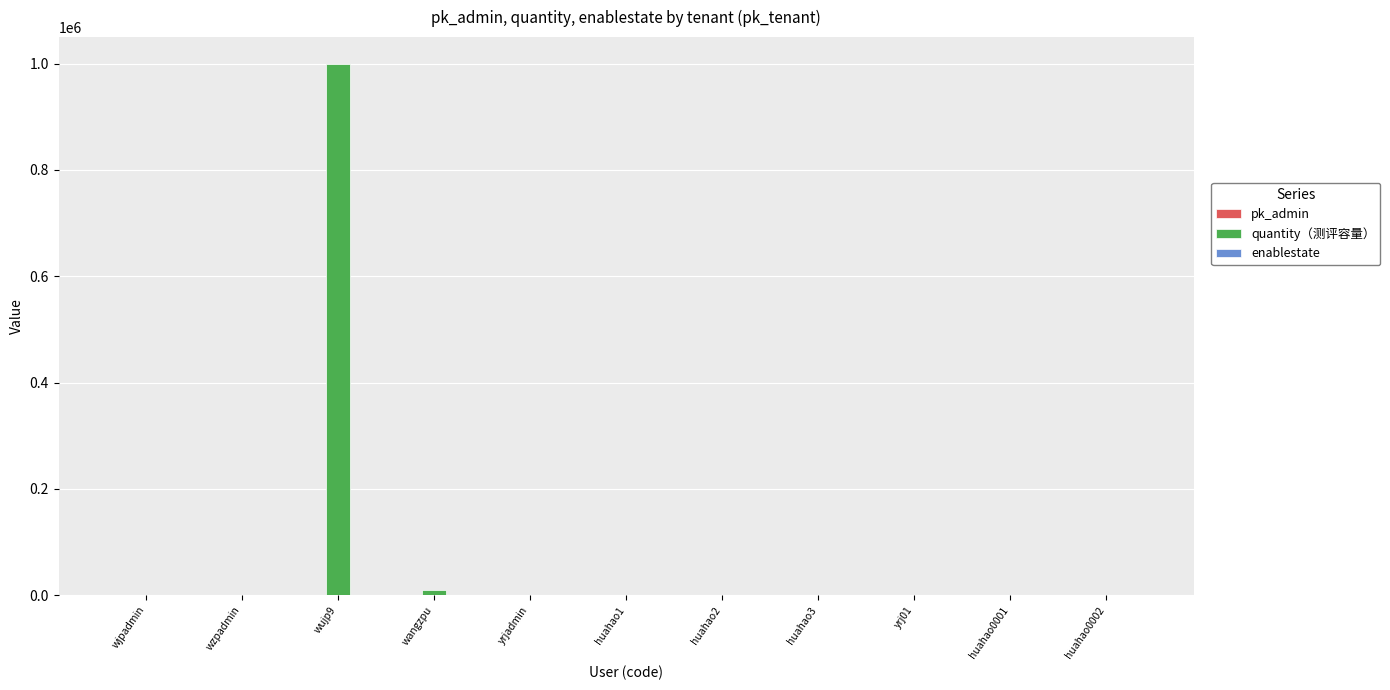

Are the bars horizontal?

No